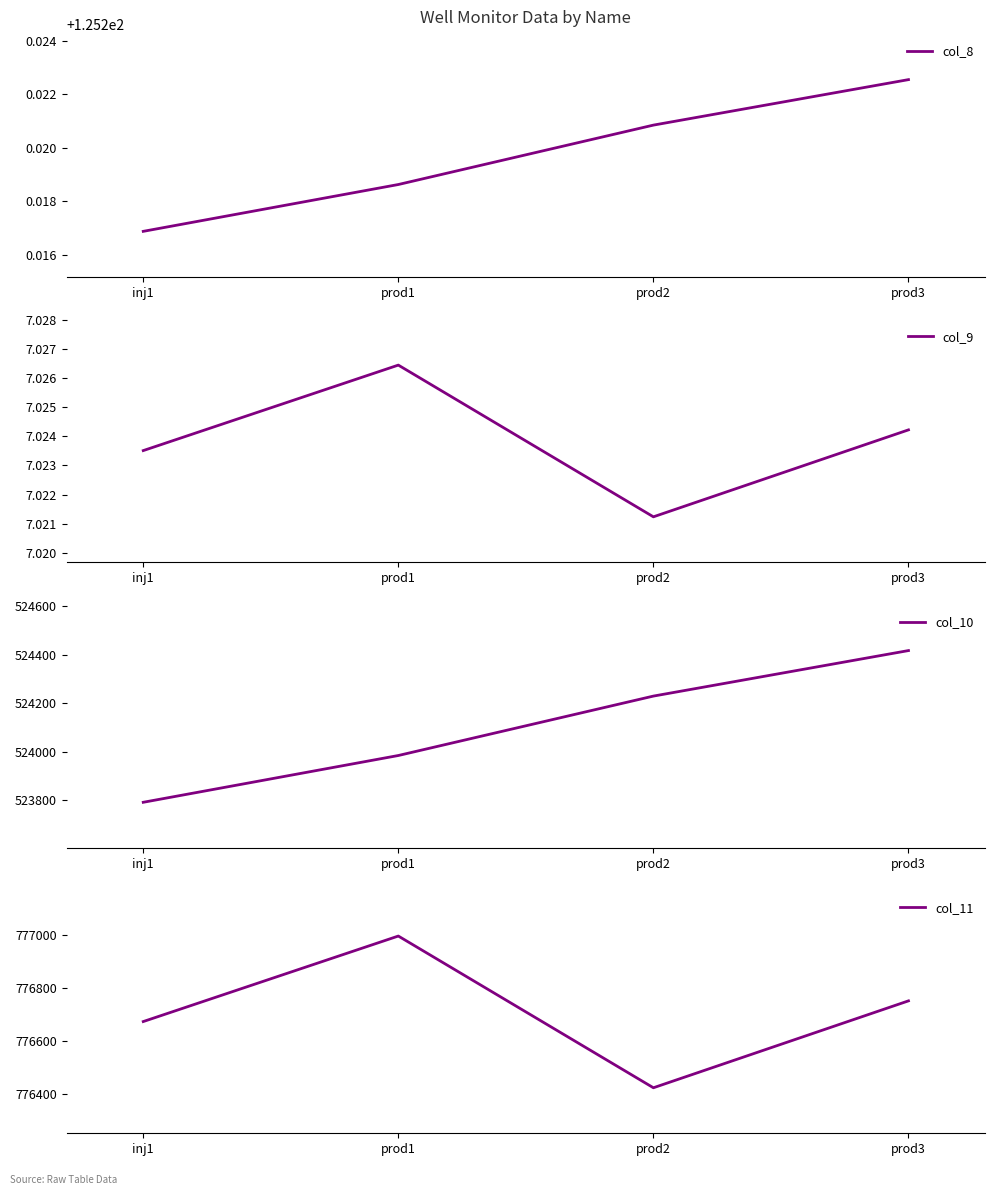

True or false: col_10 and col_8 intersect in this chart.

False